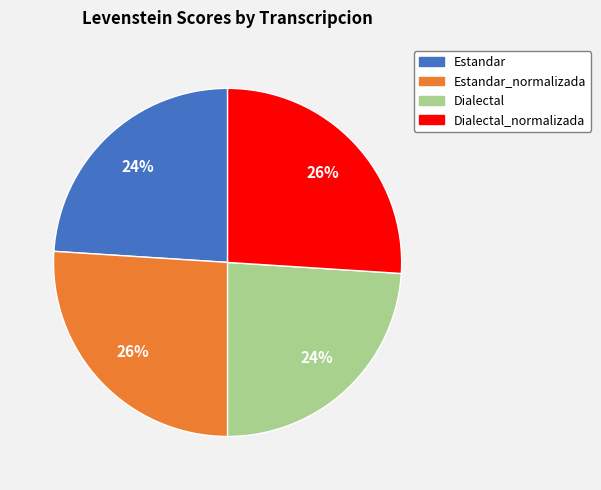

Is there a majority slice in this chart?

No